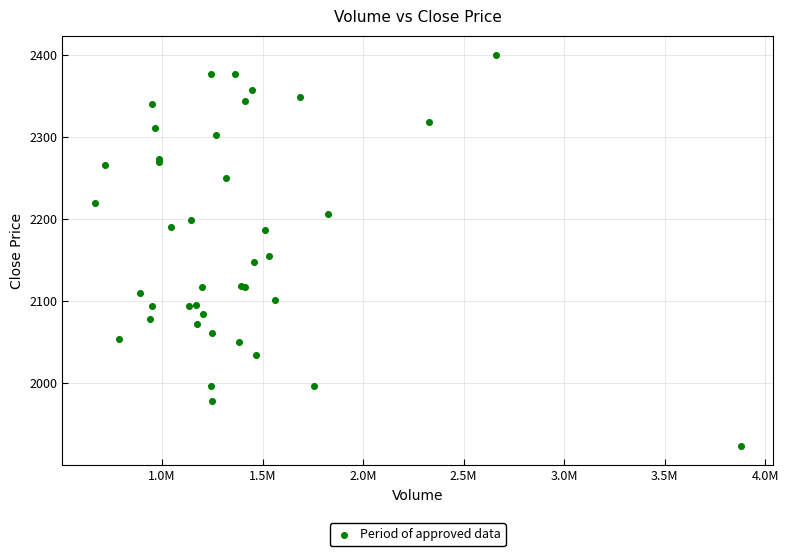

What Y value in the scatter plot is closest to 2162?

2155